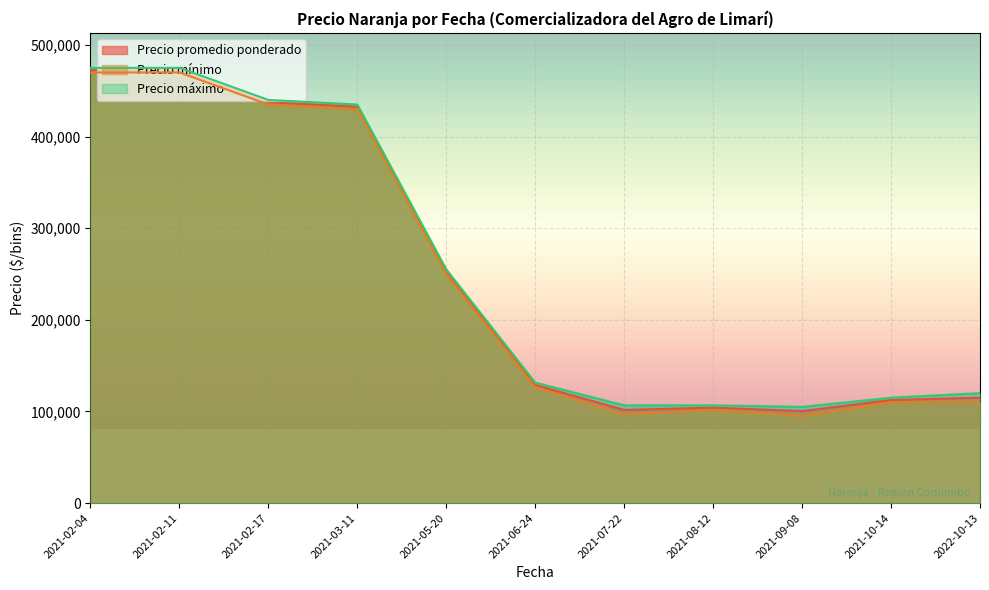

True or false: Precio promedio ponderado has a value of 127500 at 2021-06-24.

True